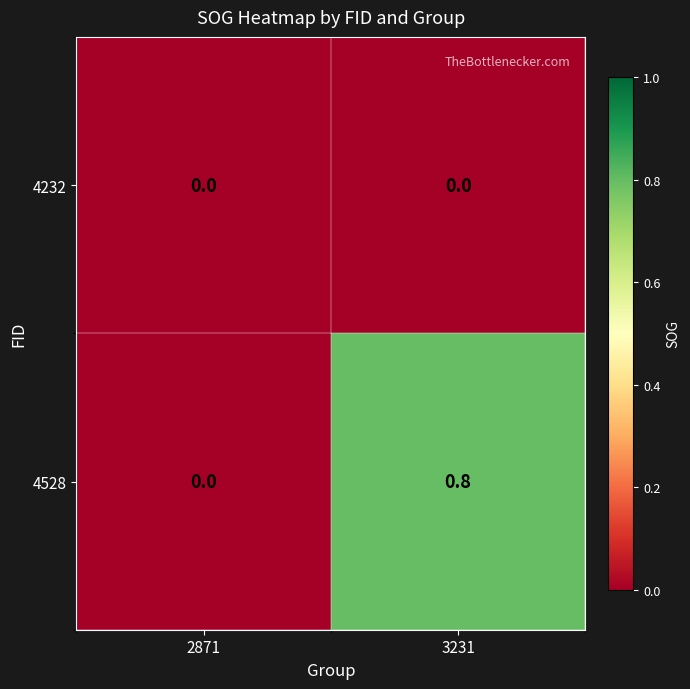

Reading left to right, list all the values displayed in this chart.

4232: 2871=0.0	3231=0.0
4528: 2871=0.0	3231=0.8